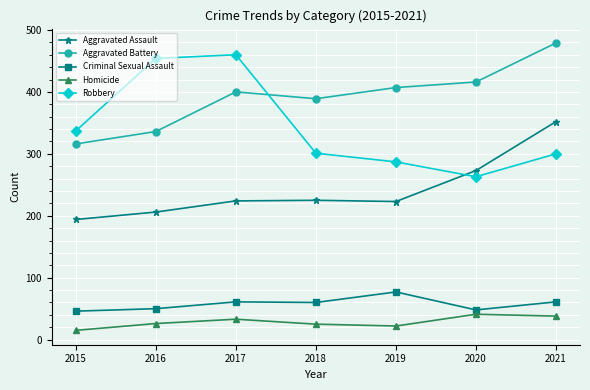

What is the sum of the Aggravated Battery values at 2018 and 2015?

705